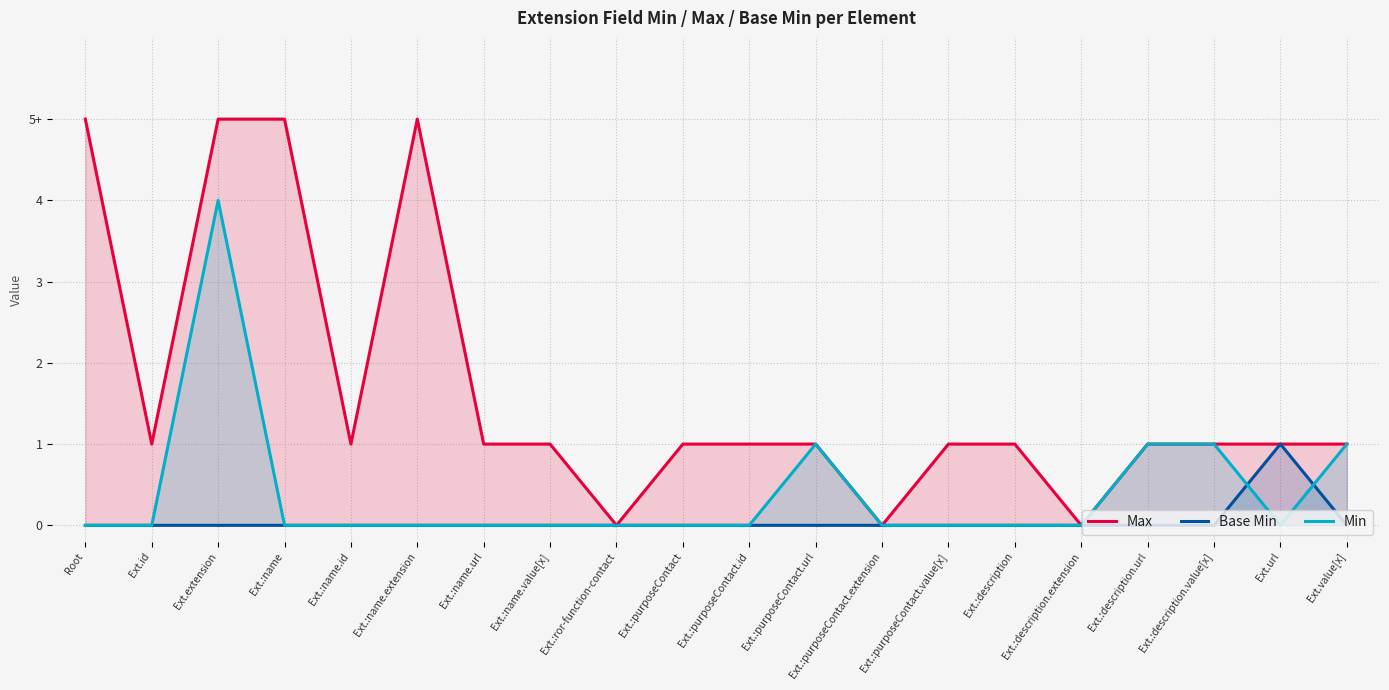

Rank the series by their maximum value, from highest to lowest.

Max, Min, Base Min